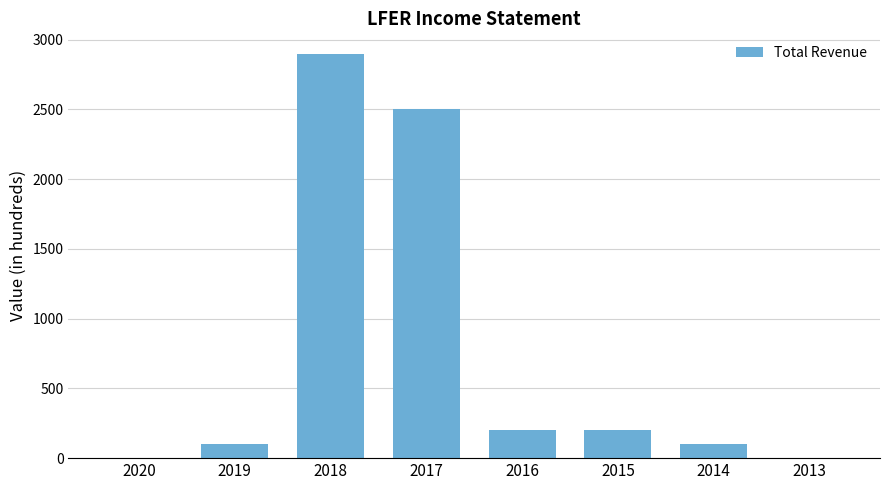

How many series are shown in this chart?

1